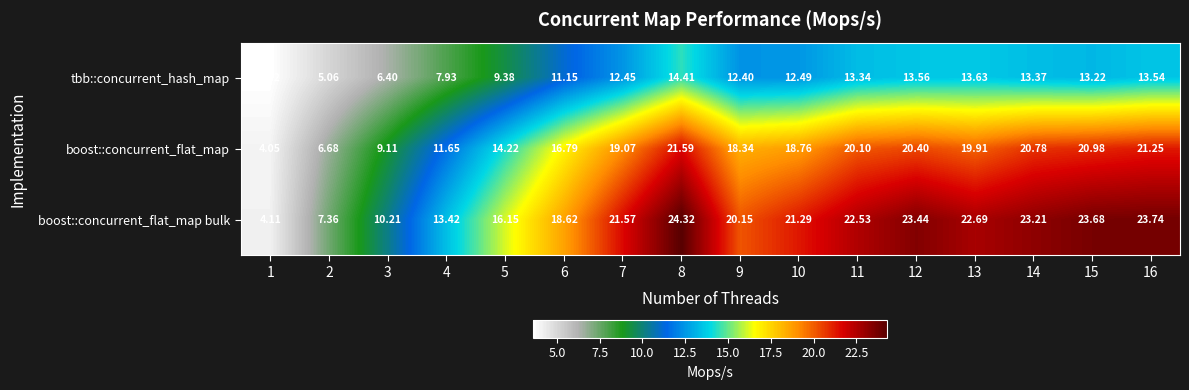

What is the spread (max minus min) of values at 2?

2.3